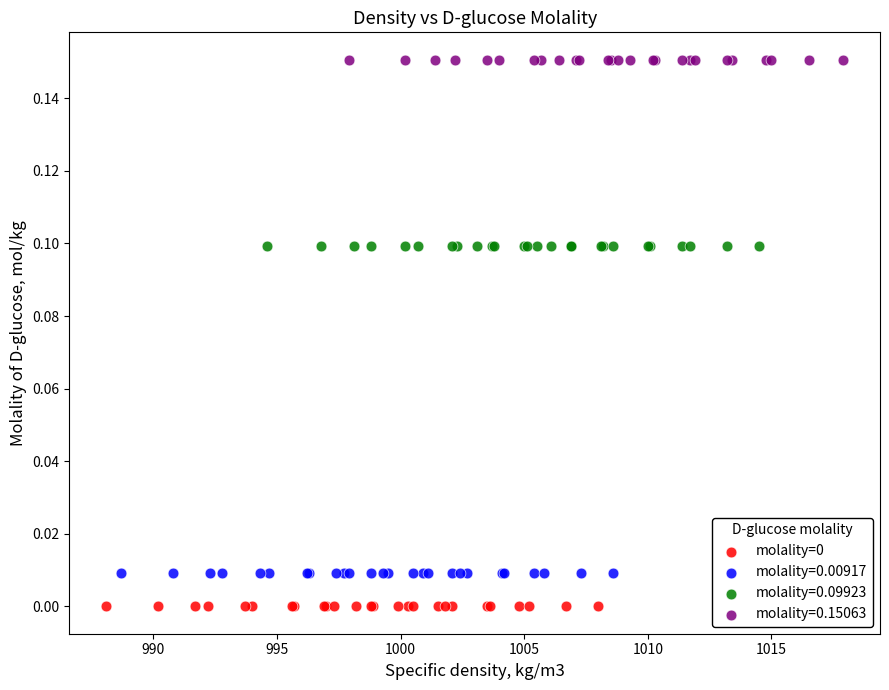

Which series reaches the maximum Y coordinate?

molality=0.15063